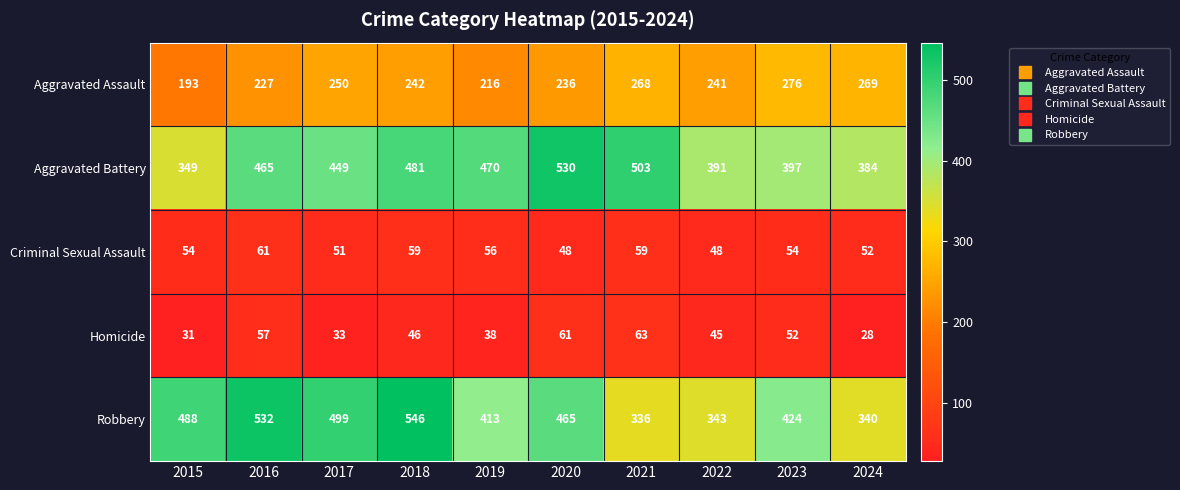

At how many categories does at least one series exceed 507?

3